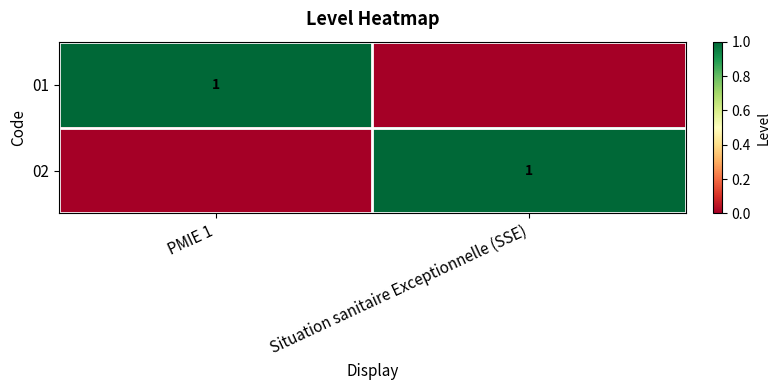

True or false: 01 has a value of 1 at PMIE 1.

True